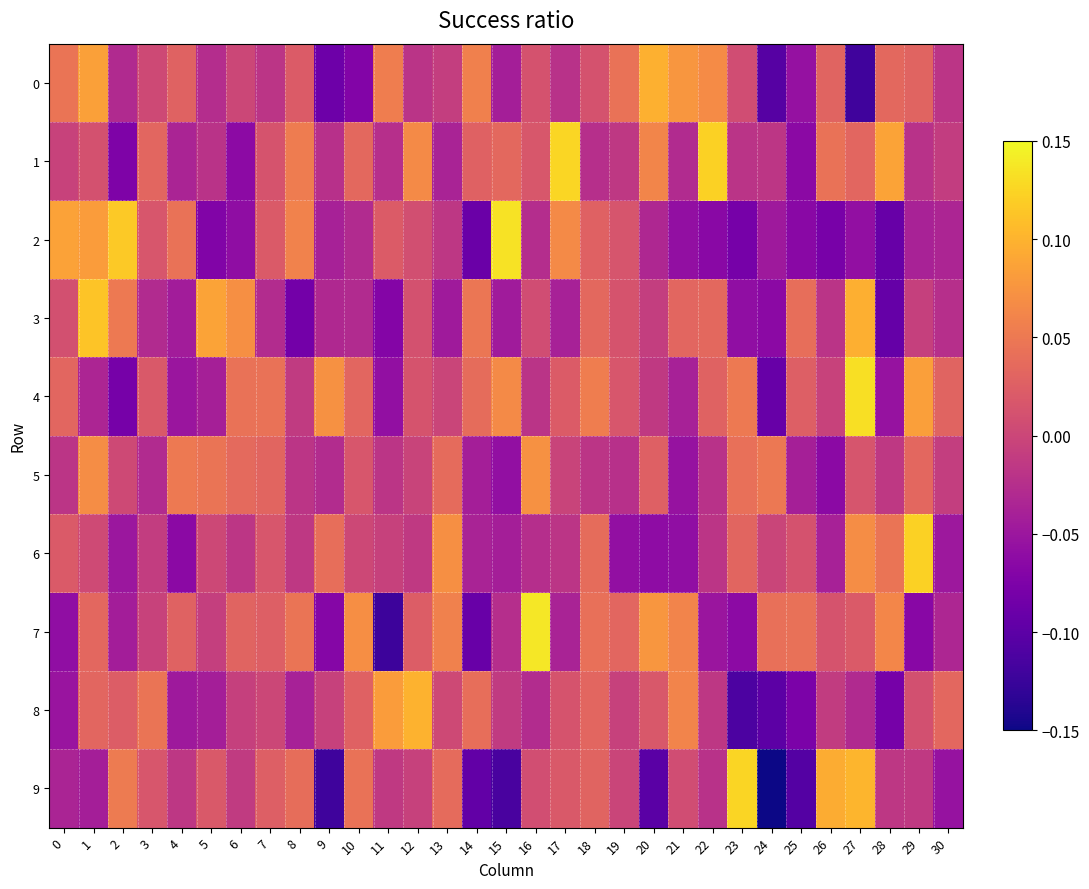

At which category is the sum across all series the highest?

1